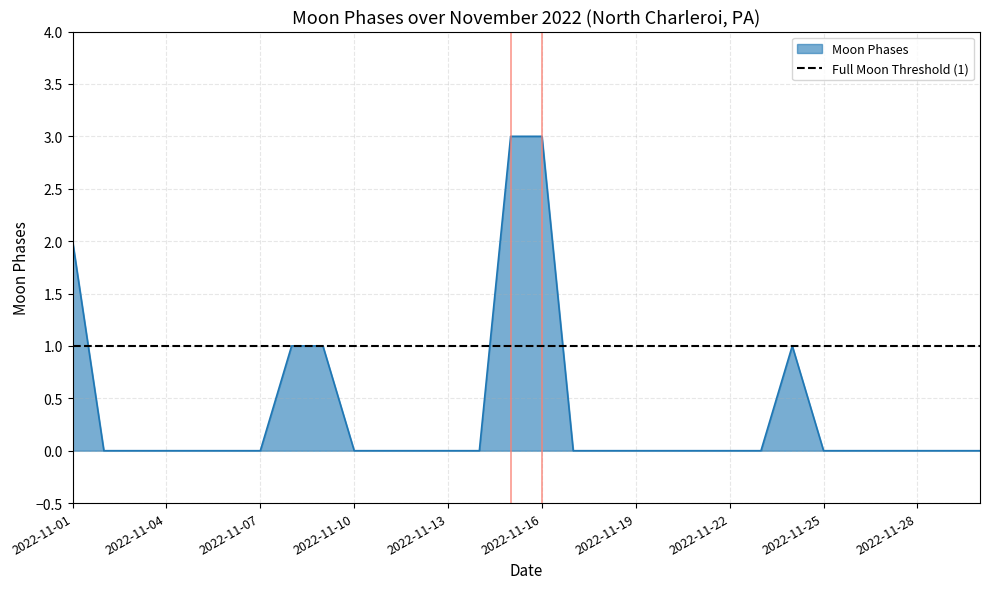

Does the chart display data point markers on the line(s)?

No